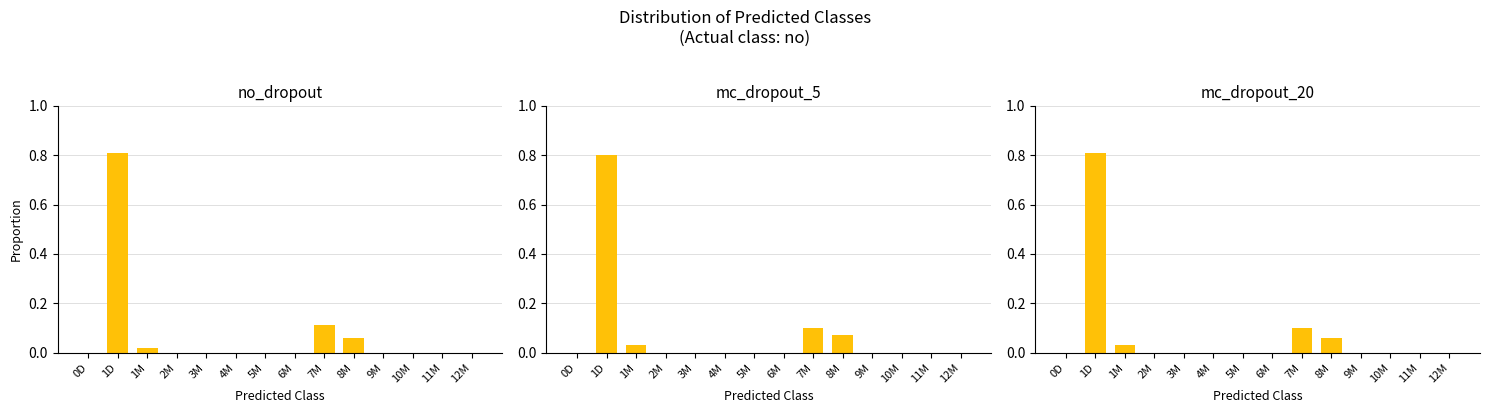

Which series has the largest total across all categories?

no_dropout